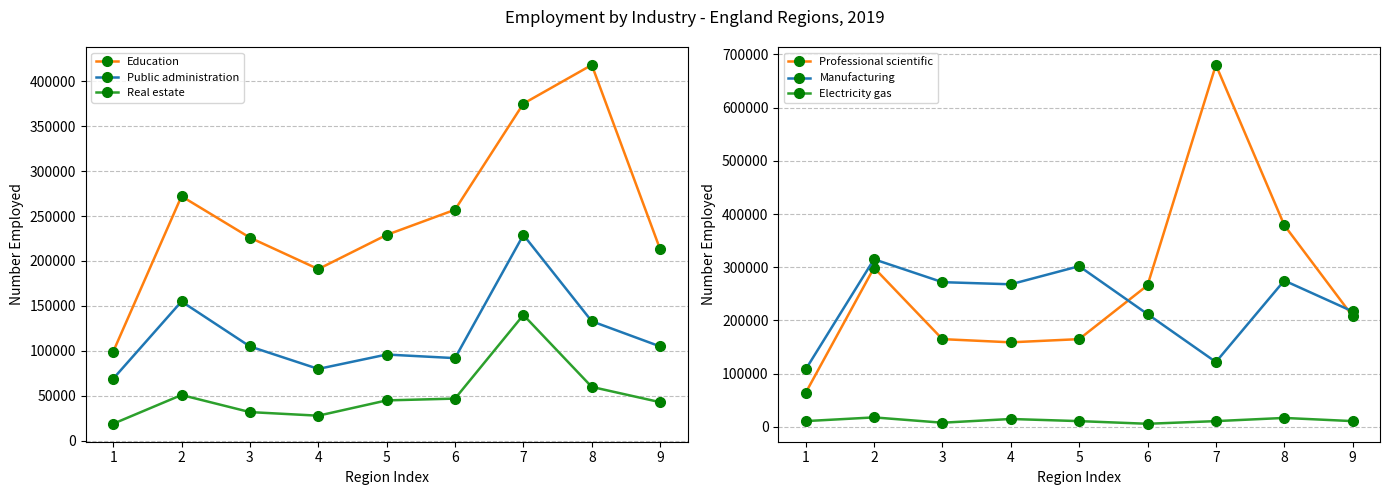

True or false: Real estate and Professional scientific intersect in this chart.

False